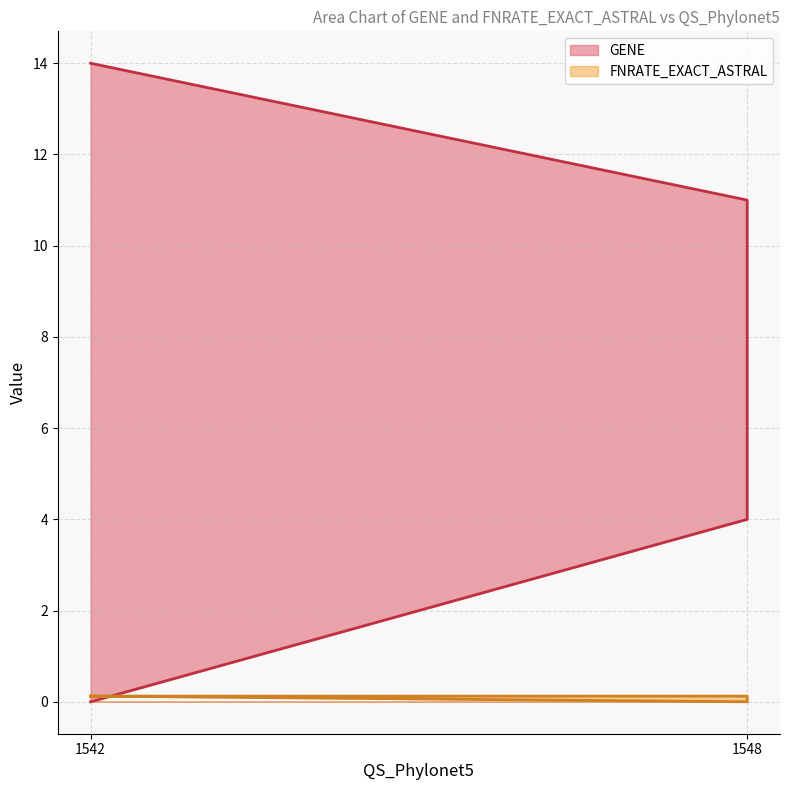

How many times do GENE and FNRATE_EXACT_ASTRAL cross each other?

1